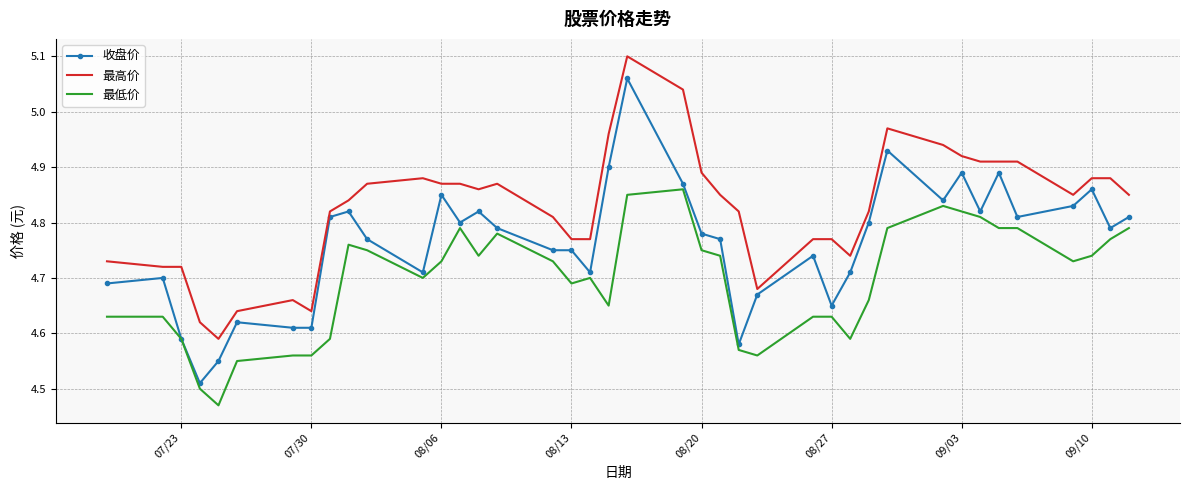

Which series has the widest spread of values?

收盘价